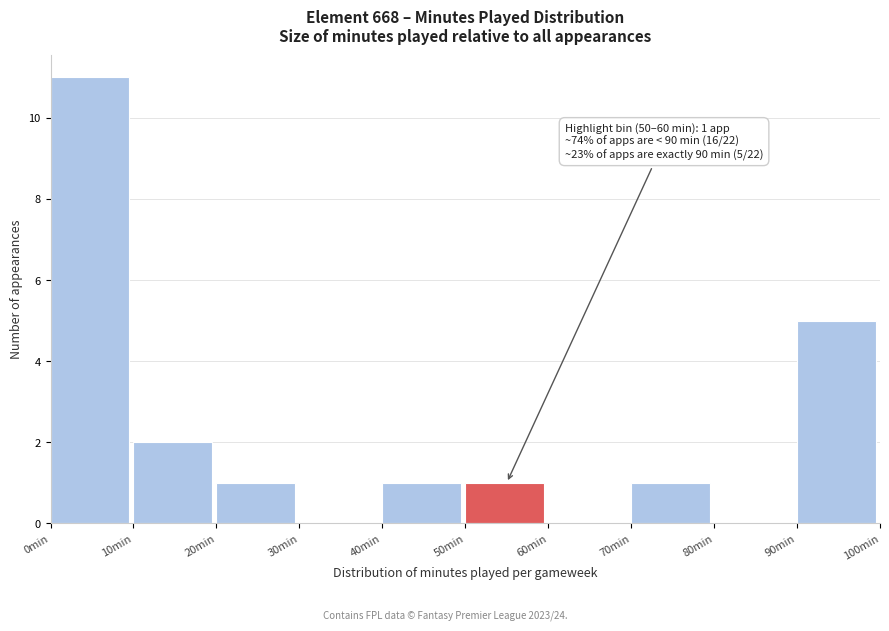

Which range on the x-axis has the tallest bar?

0 to 10